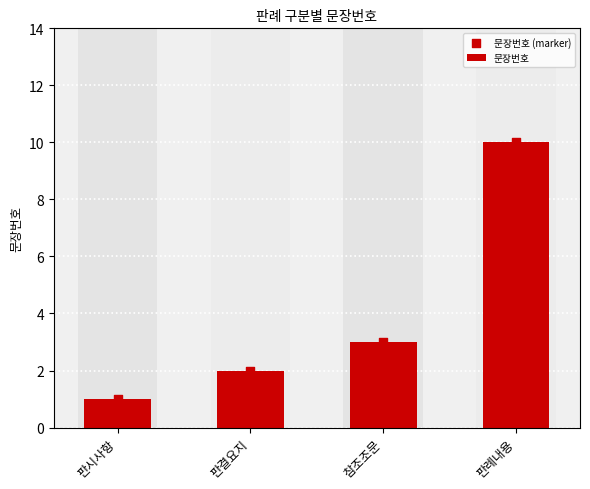

What are all the series names shown in the legend?

문장번호, 문장번호 (marker)